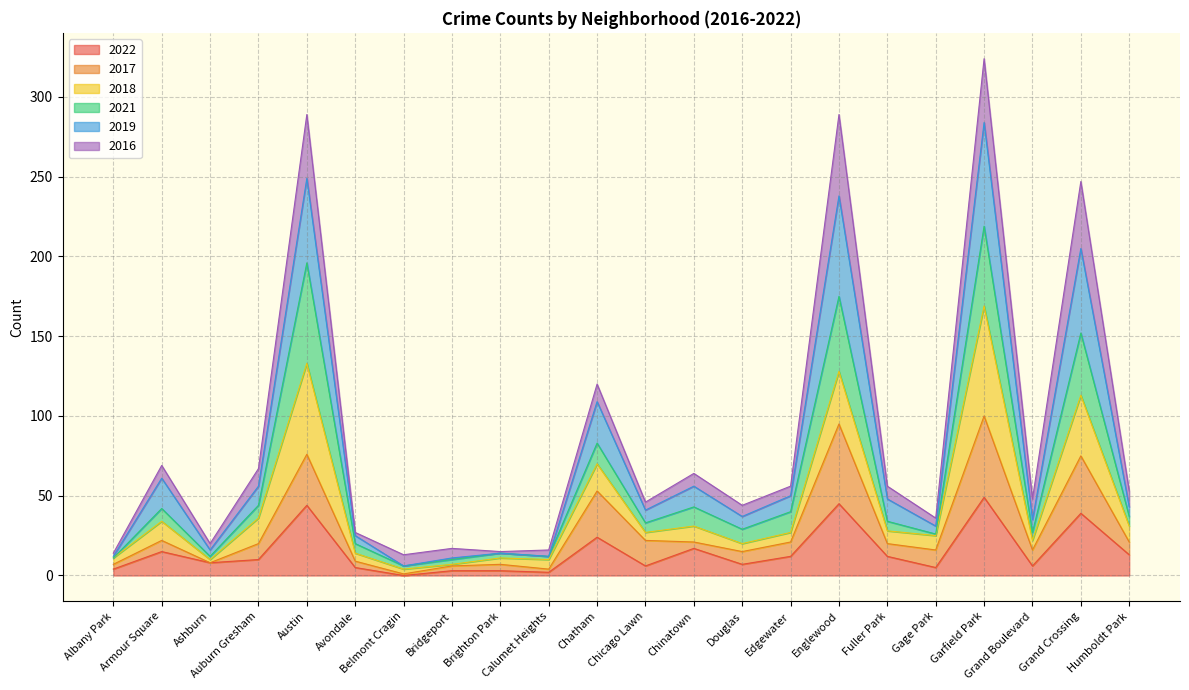

What is the maximum value for 2022?

49